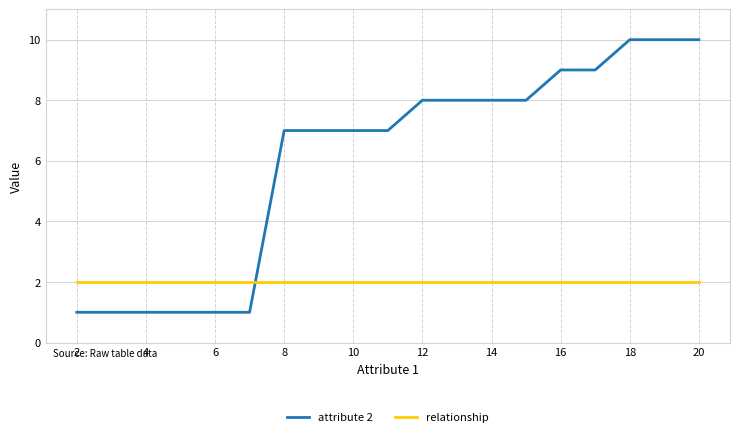

Which series has the largest total across all categories?

attribute 2